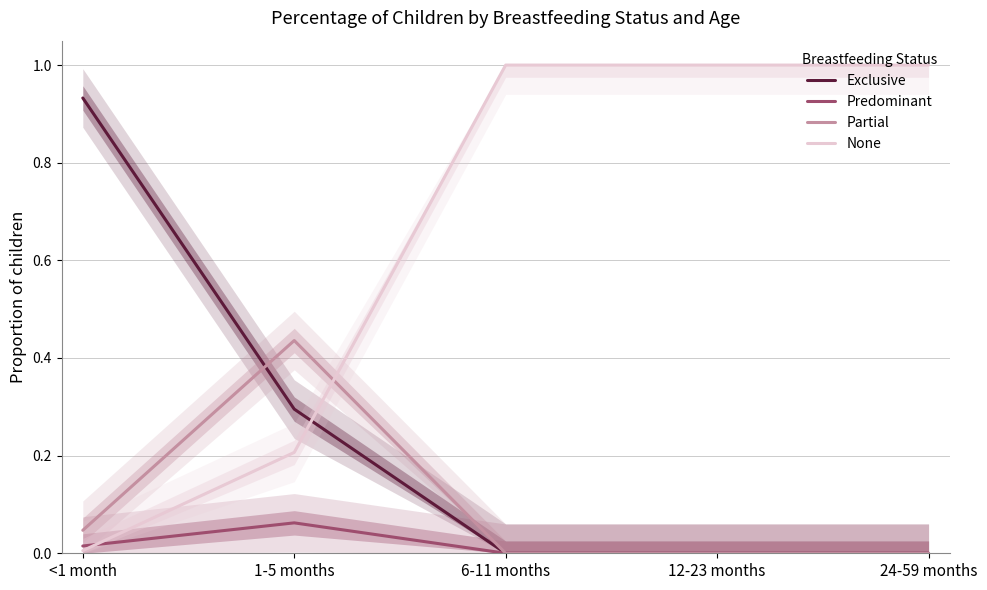

At how many categories does at least one series exceed 0?

5